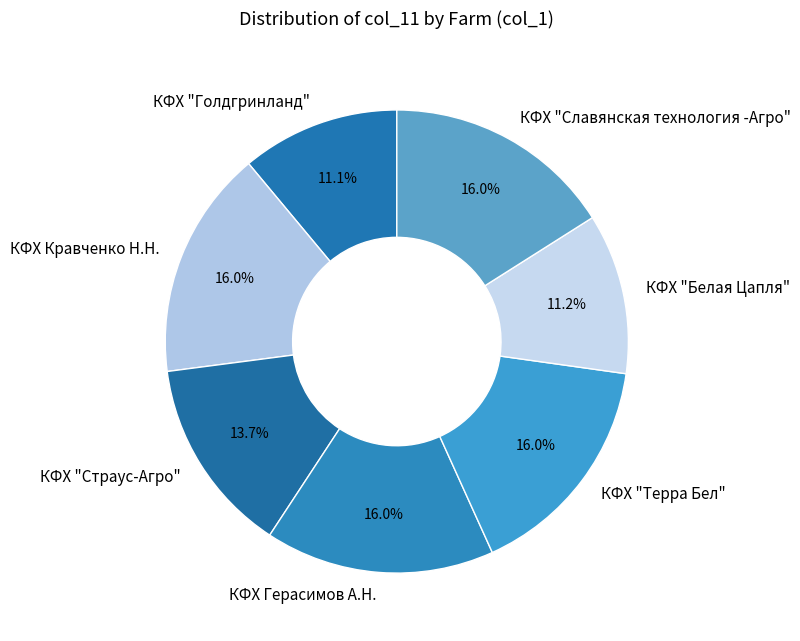

Does КФХ Герасимов А.Н. represent more than half of the total?

No